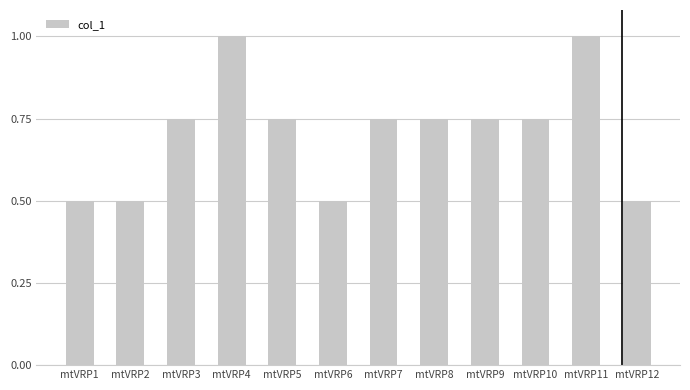

What is the value of the 12th bar from the left?

0.5